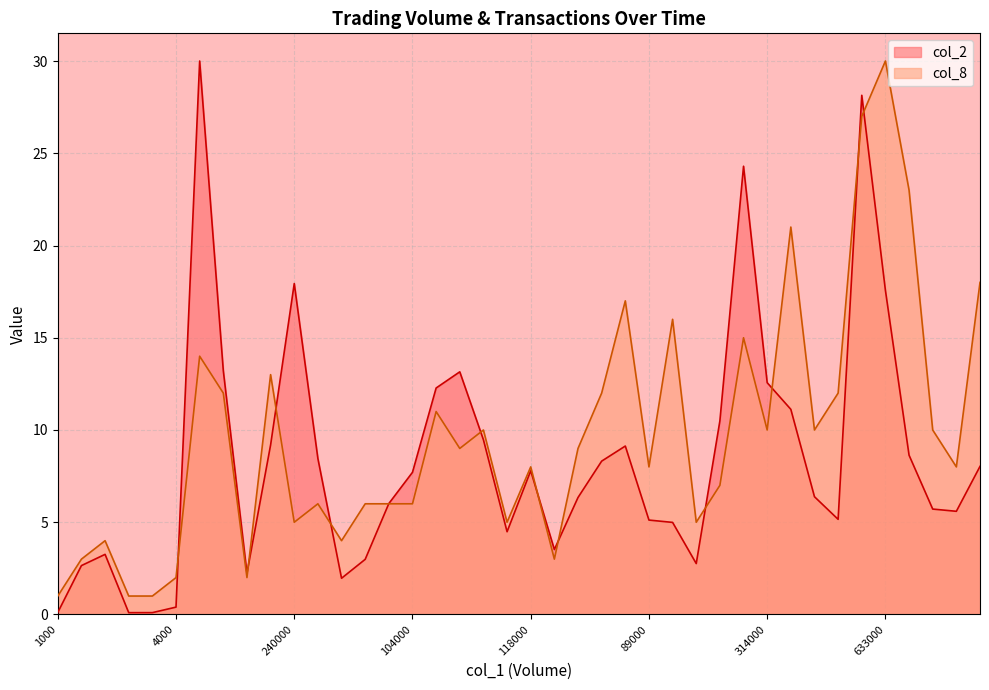

Is the value of col_2 at 119000 greater than the value of col_8 at 89000?

Yes